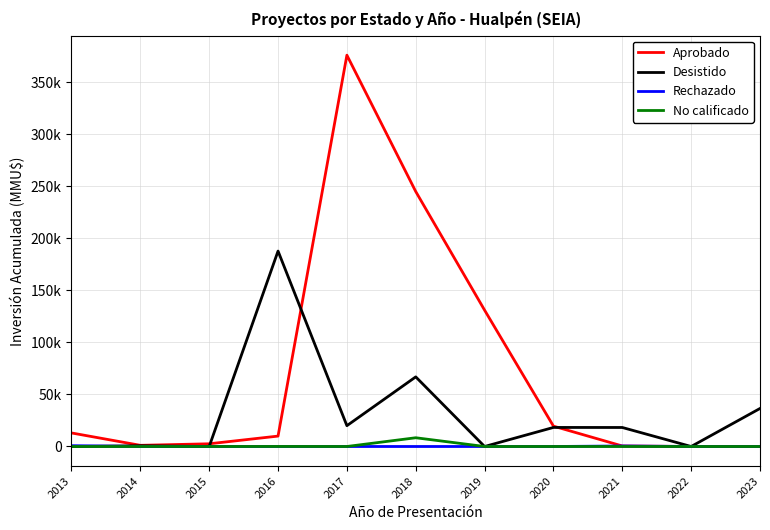

At 2022, list the series in order from largest to smallest.

Aprobado, Desistido, Rechazado, No calificado